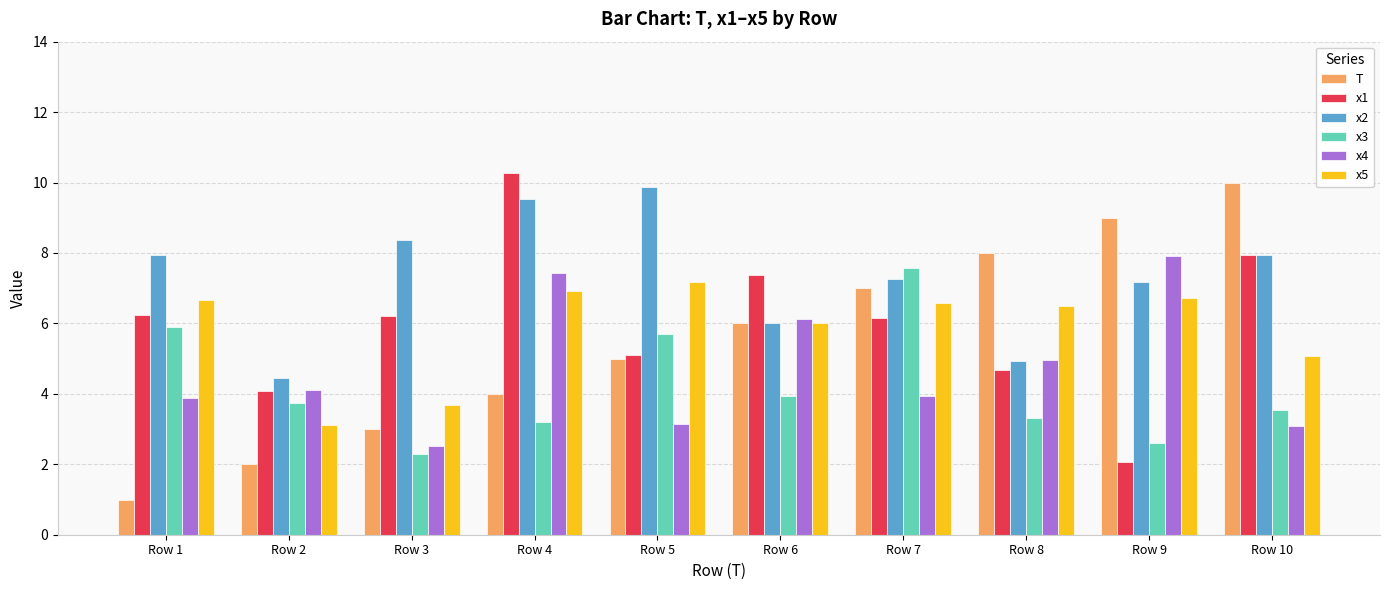

At which category does the chart reach its minimum across all series?

Row 1